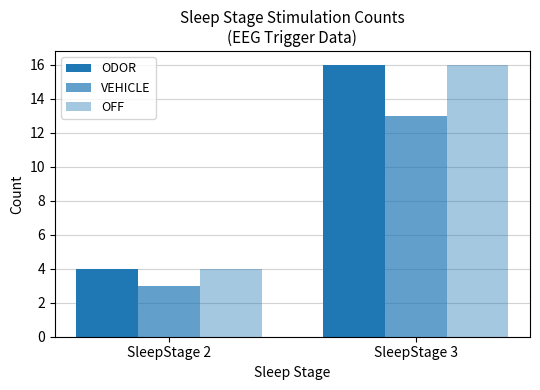

Count the number of data series in this chart.

3